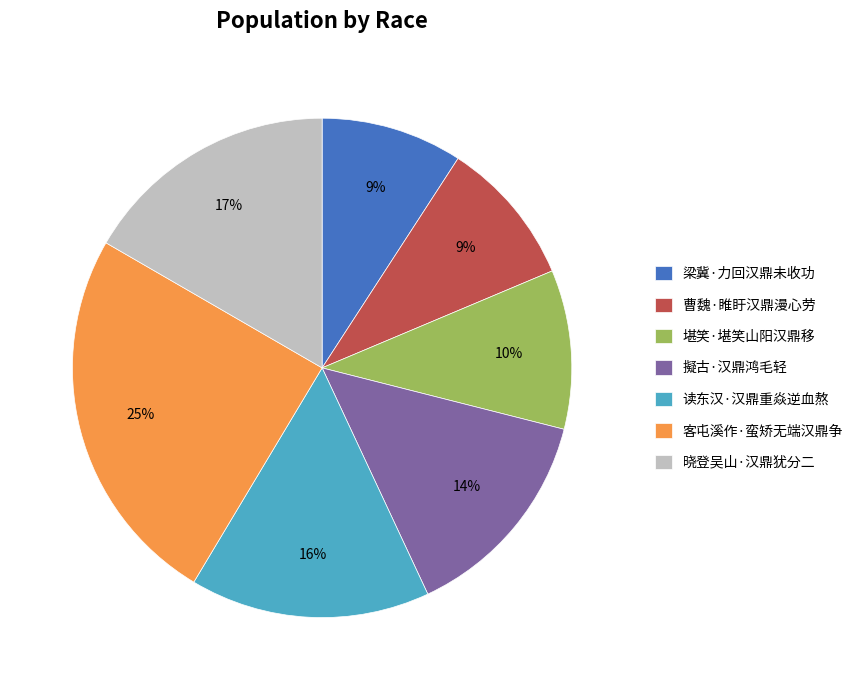

Which category has the biggest portion of the pie?

客屯溪作·蛮矫无端汉鼎争